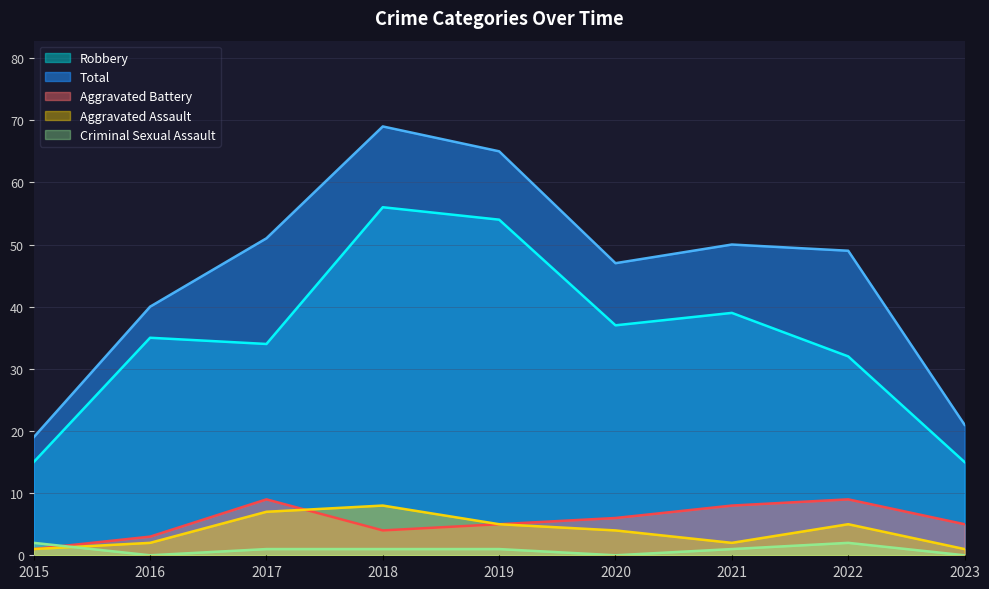

Reading right to left, extract all data points from this chart.

Robbery: 2023=15	2022=32	2021=39	2020=37	2019=54	2018=56	2017=34	2016=35	2015=15
Total: 2023=21	2022=49	2021=50	2020=47	2019=65	2018=69	2017=51	2016=40	2015=19
Aggravated Battery: 2023=5	2022=9	2021=8	2020=6	2019=5	2018=4	2017=9	2016=3	2015=1
Aggravated Assault: 2023=1	2022=5	2021=2	2020=4	2019=5	2018=8	2017=7	2016=2	2015=1
Criminal Sexual Assault: 2023=0	2022=2	2021=1	2020=0	2019=1	2018=1	2017=1	2016=0	2015=2